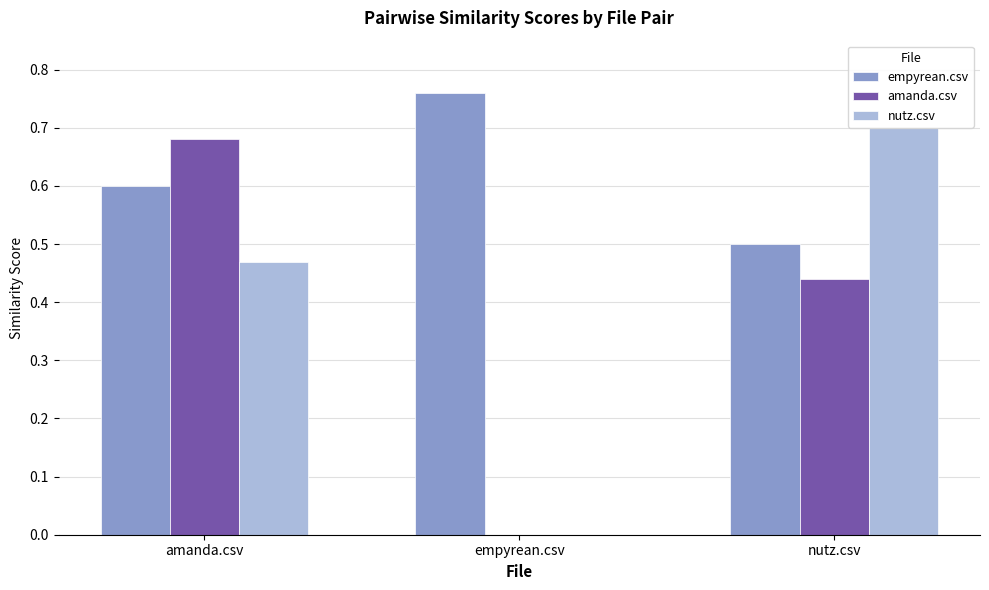

Between amanda.csv and empyrean.csv, which series saw the biggest shift?

amanda.csv